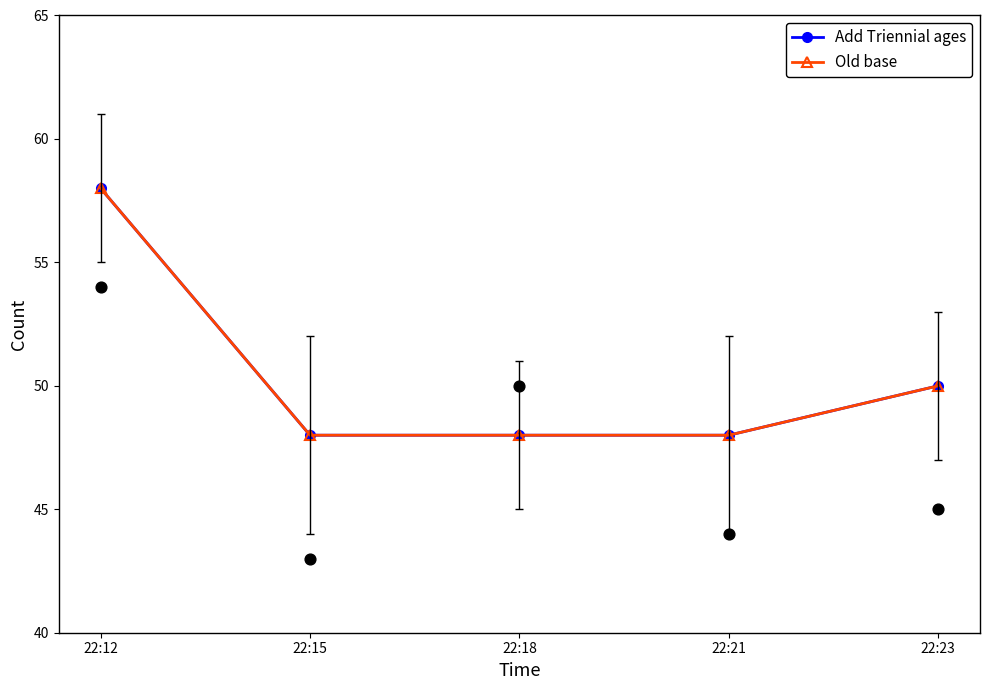

Which series contains the lowest Y value?

Add Triennial ages